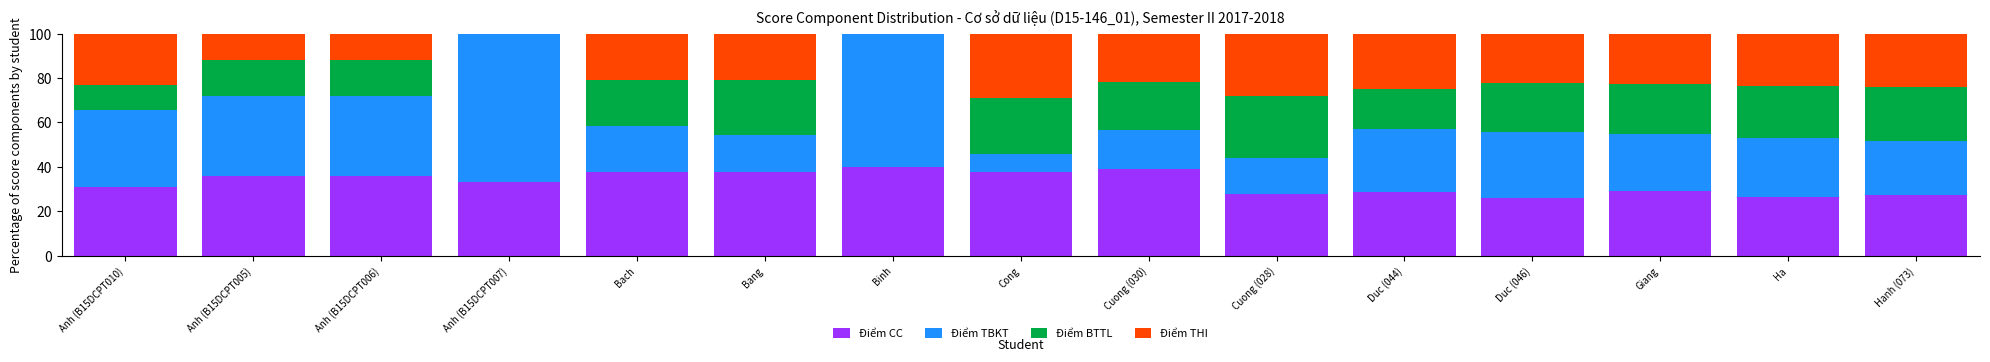

Read the Điểm CC value at Bang.

37.5